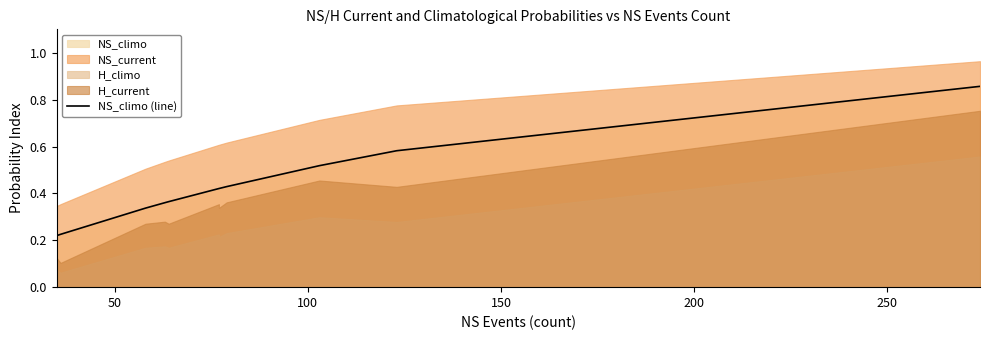

True or false: the data shows 0.5 at 150.

False